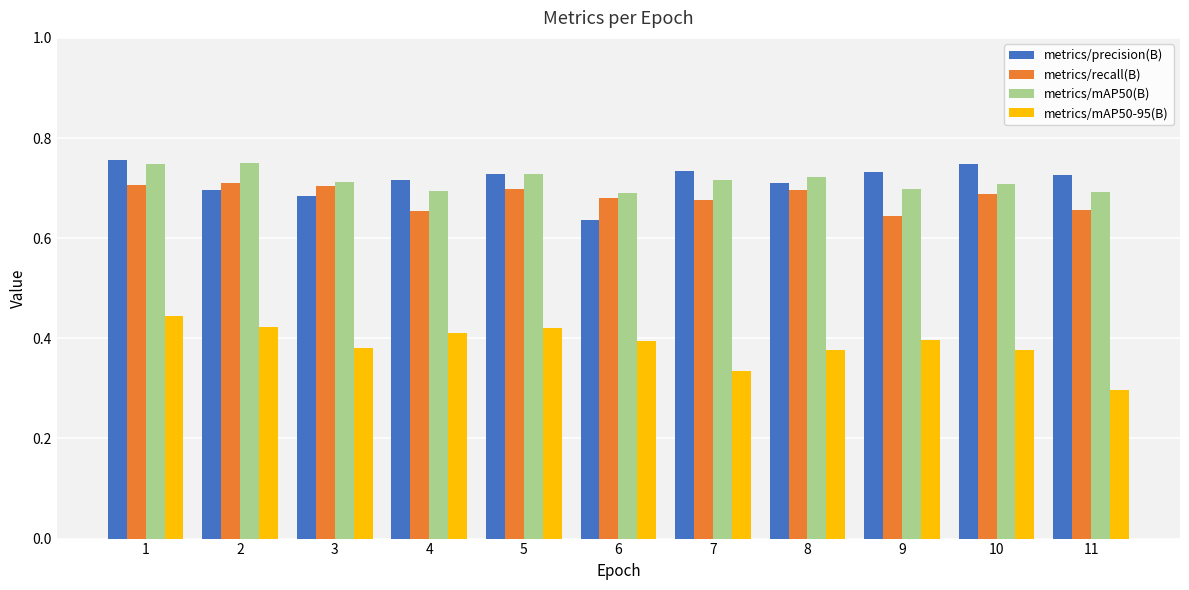

Is it true that metrics/mAP50(B) equals 1.2 at 2?

False